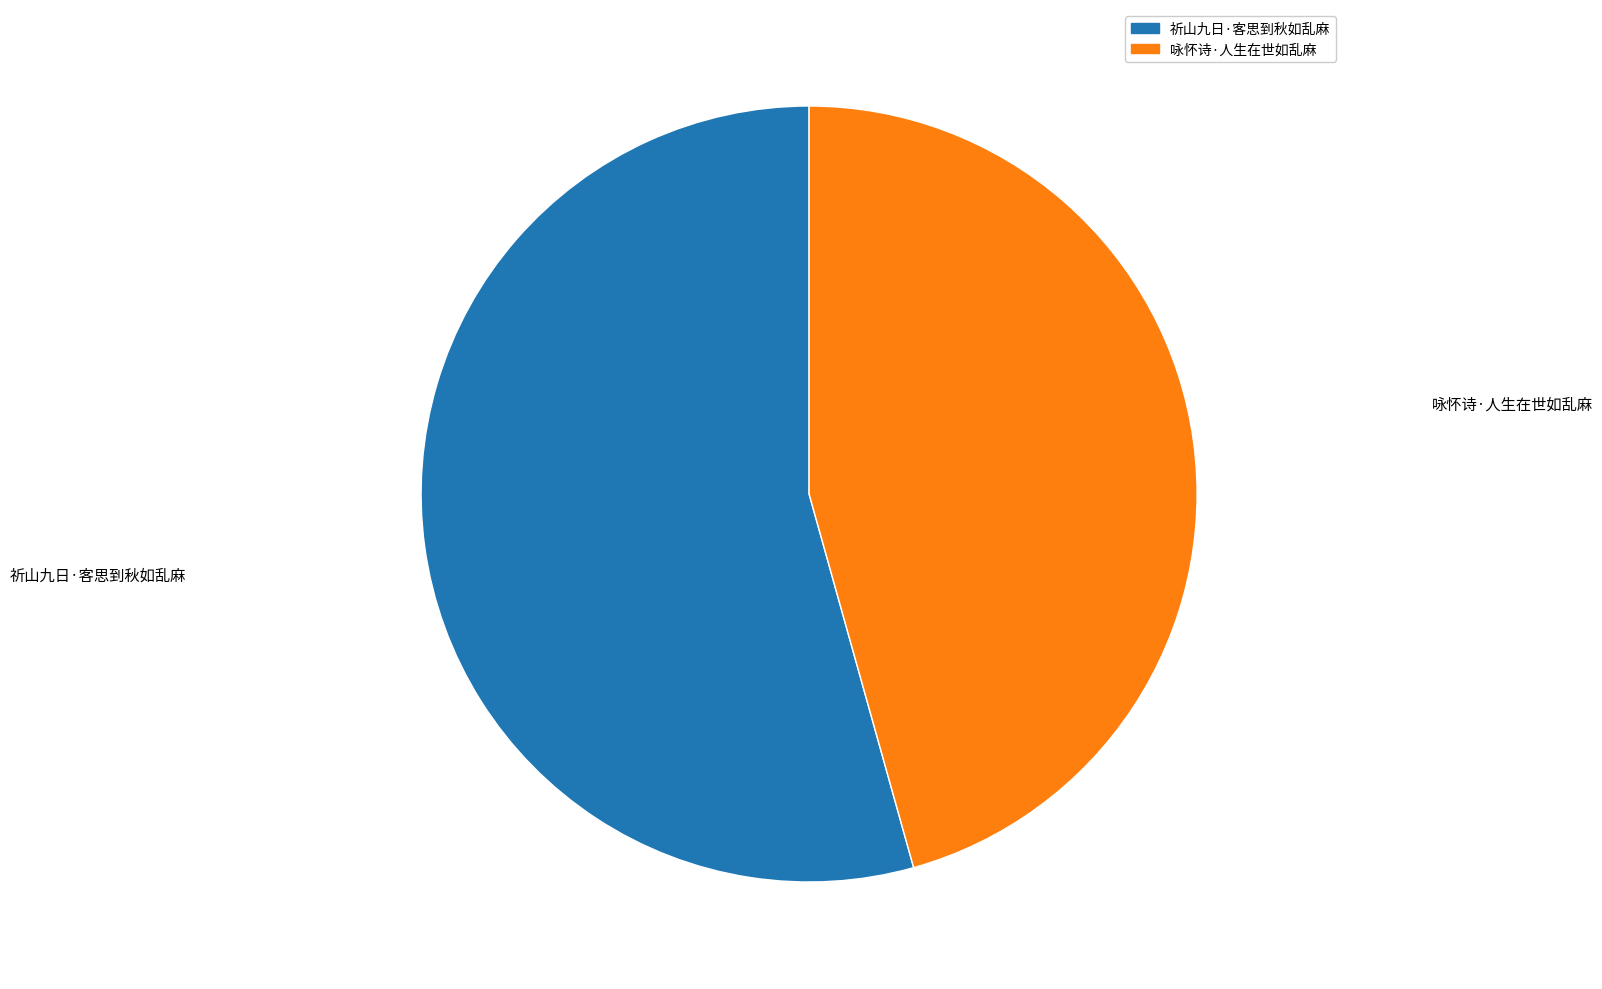

Is the sum of 祈山九日·客思到秋如乱麻 and 咏怀诗·人生在世如乱麻 greater than half?

Yes